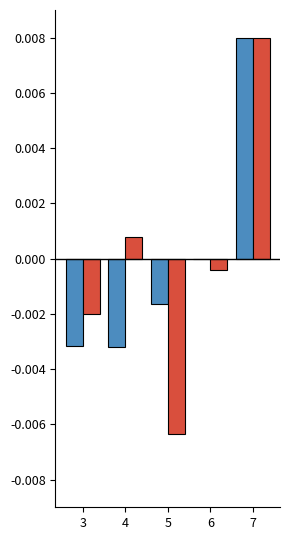

Which label corresponds to the largest value in the chart?

7